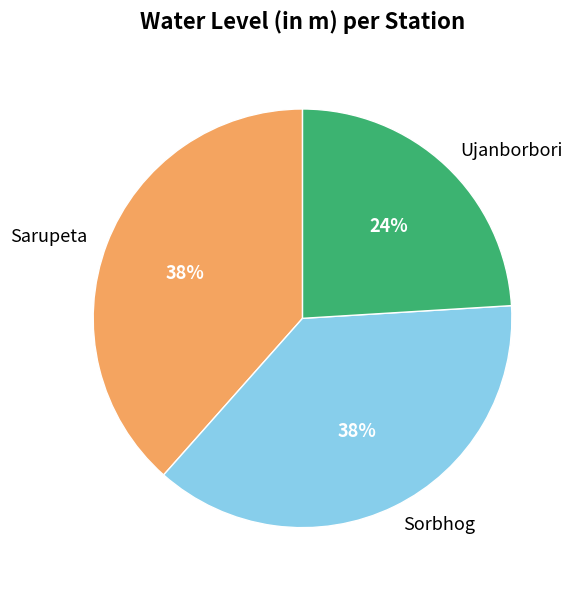

To the nearest percent, what is the difference between the largest and smallest slice percentages?

14%